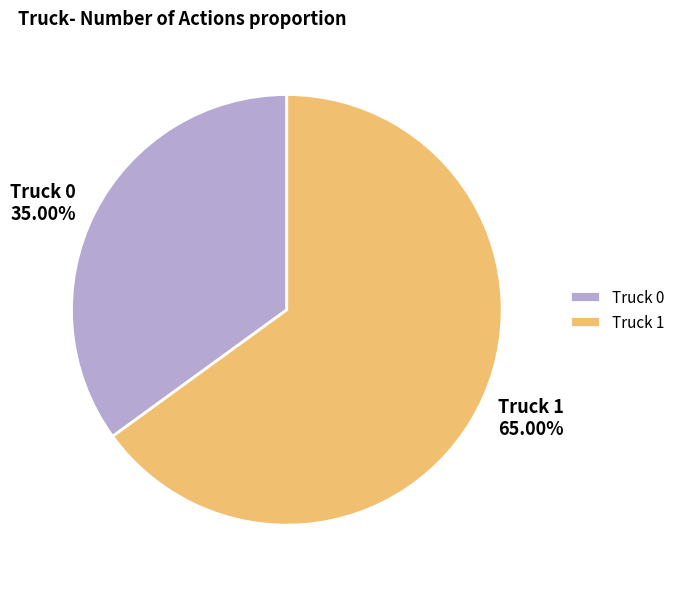

Rank the categories by value from lowest to highest.

Truck 0, Truck 1